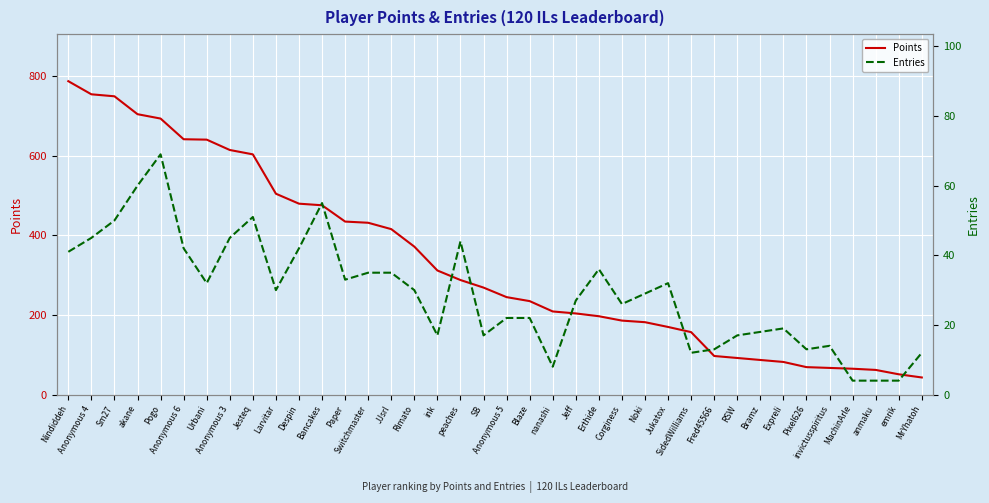

Reading right to left, list all the values displayed in this chart.

Points: 43	51	62	65	67	69	82	87	92	97	157	170	182	186	197	204	209	235	245	269	288	312	372	416	432	435	476	480	505	604	615	641	642	694	705	750	755	788
Entries: 12	4	4	4	14	13	19	18	17	13	12	32	29	26	36	27	8	22	22	17	44	17	30	35	35	33	55	42	30	51	45	32	42	69	60	50	45	41